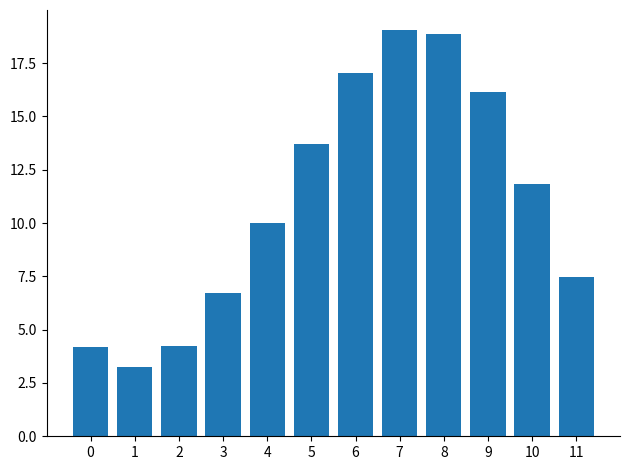

What is the average value?

11.0